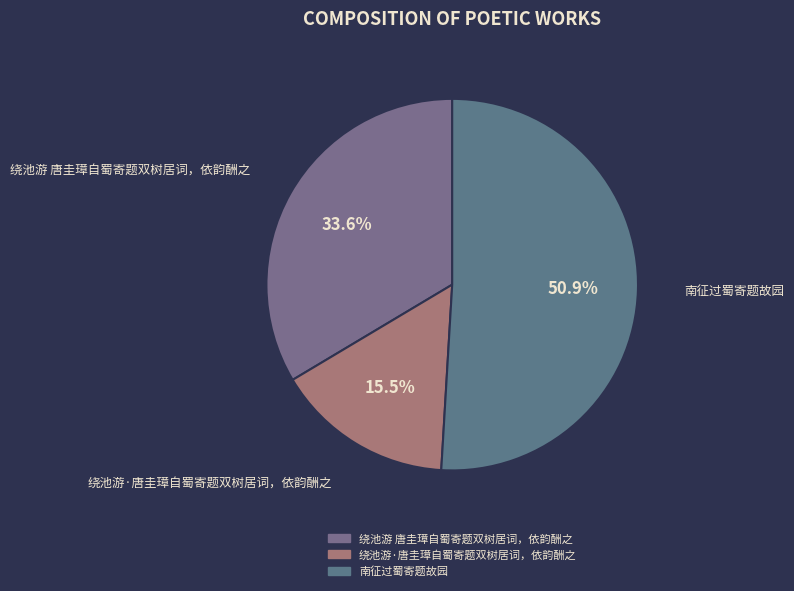

How many slices are in this pie chart?

3